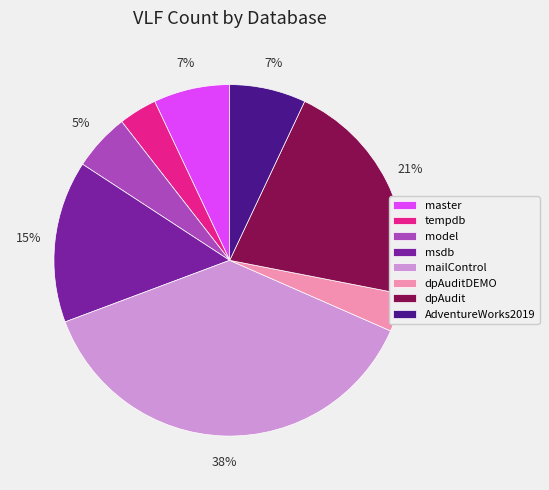

Combined, do tempdb and model account for over 50%?

No